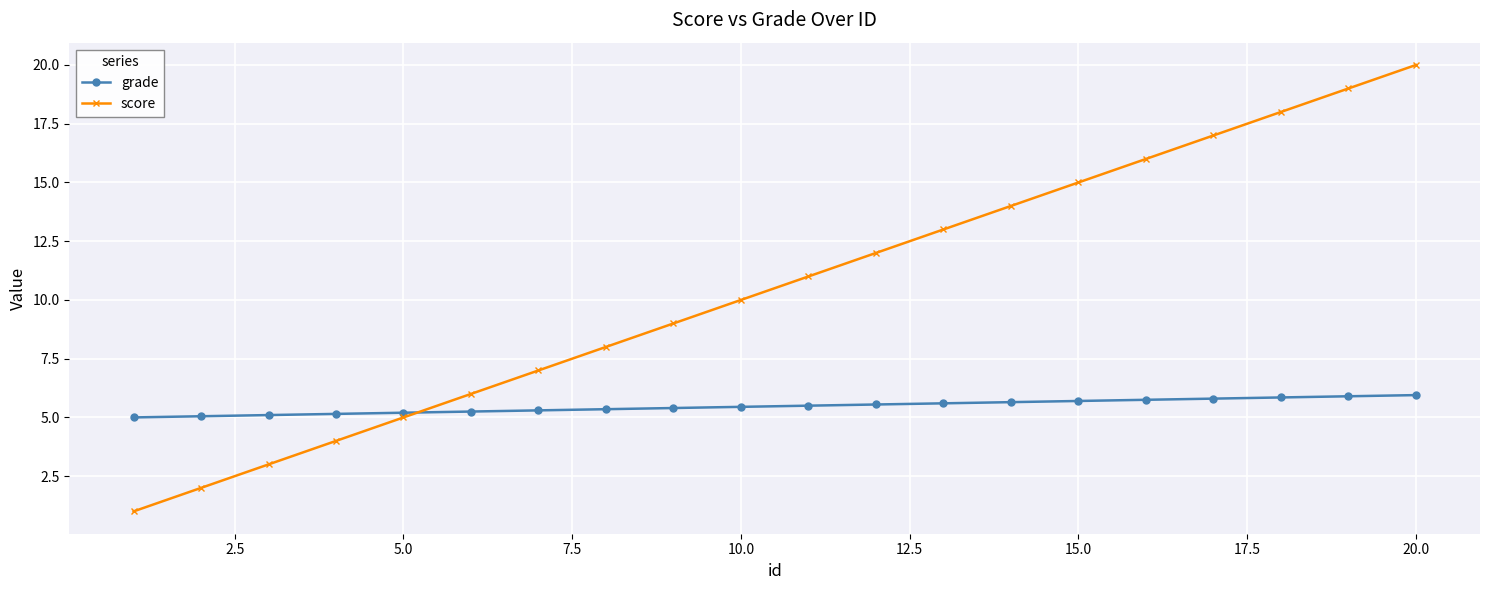

List the series in order of their overall mean, lowest first.

grade, score